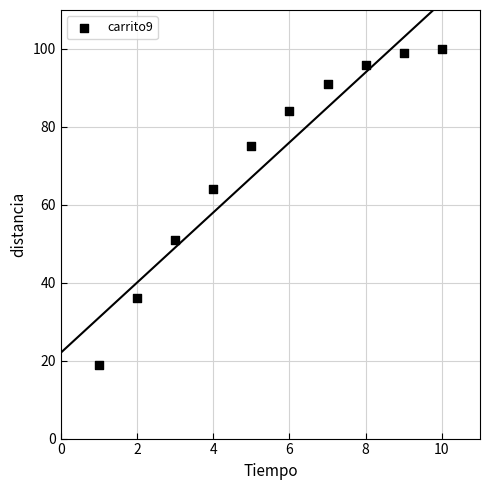

What is the average X value?

6